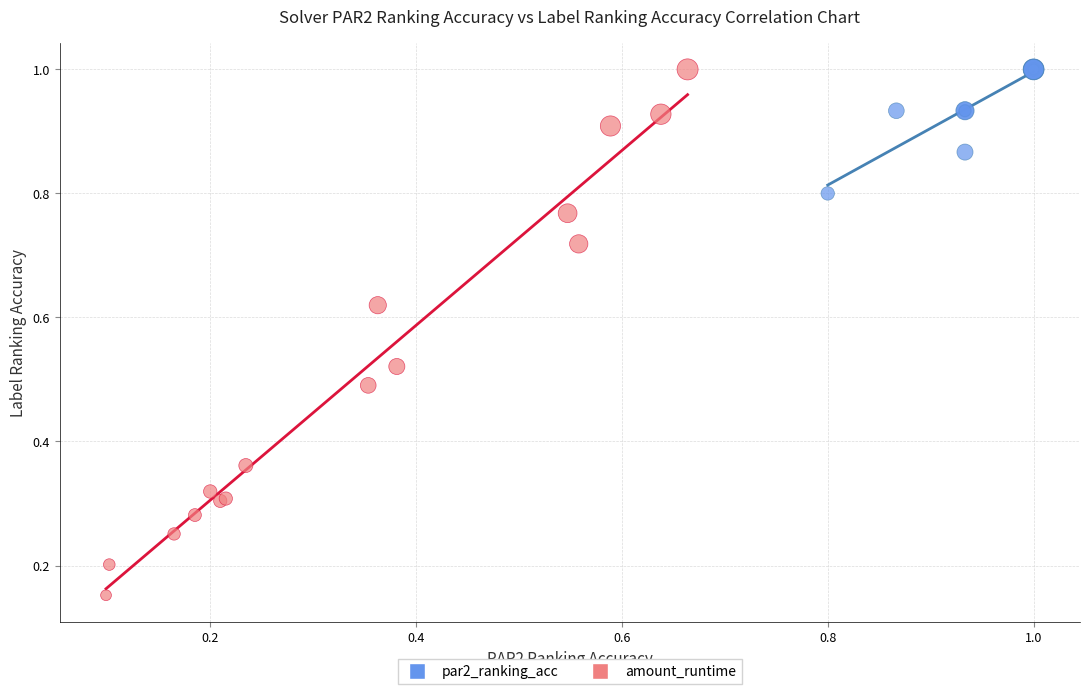

Which series reaches the minimum Y coordinate?

amount_runtime